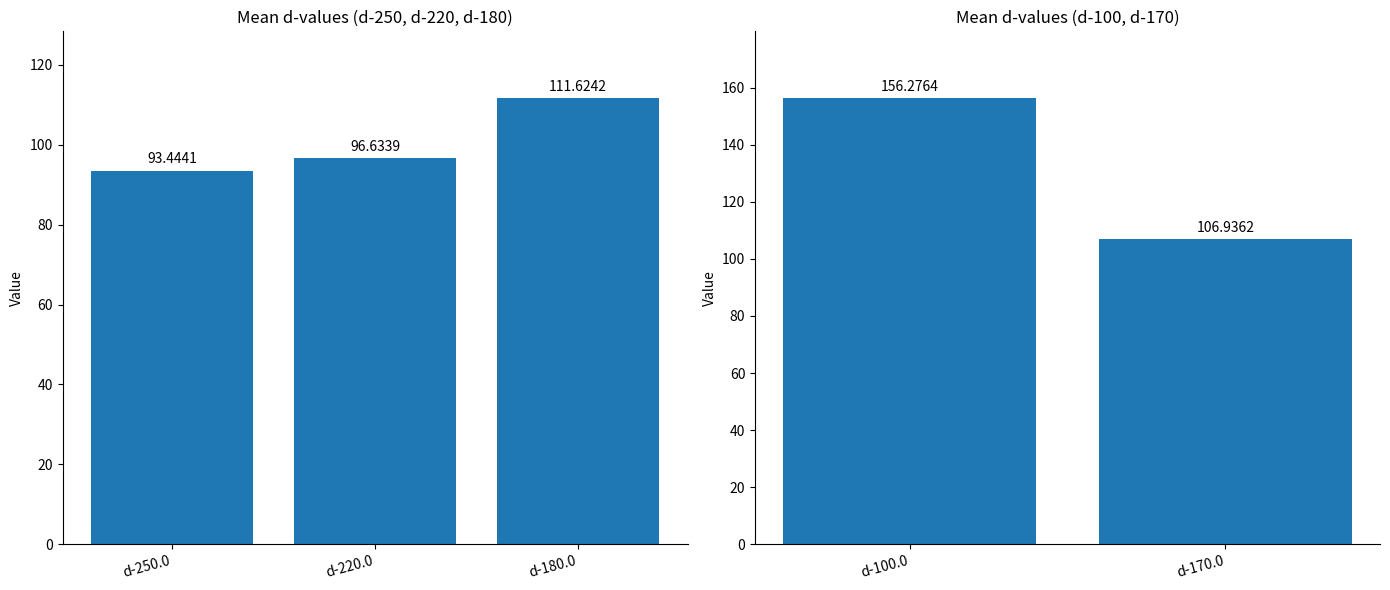

What is the label of the 1st bar from the left?

d-100.0